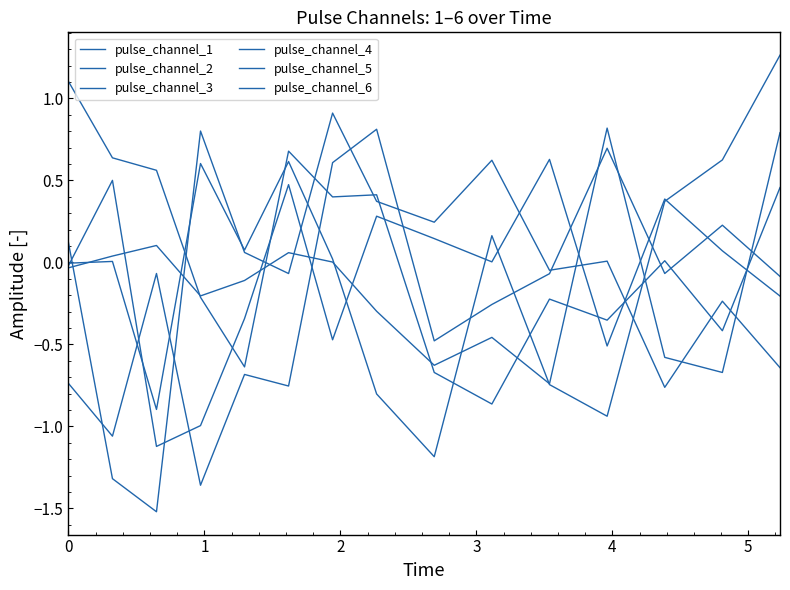

What is the difference between the maximum and second lowest values in the pulse_channel_2 series?

1.5